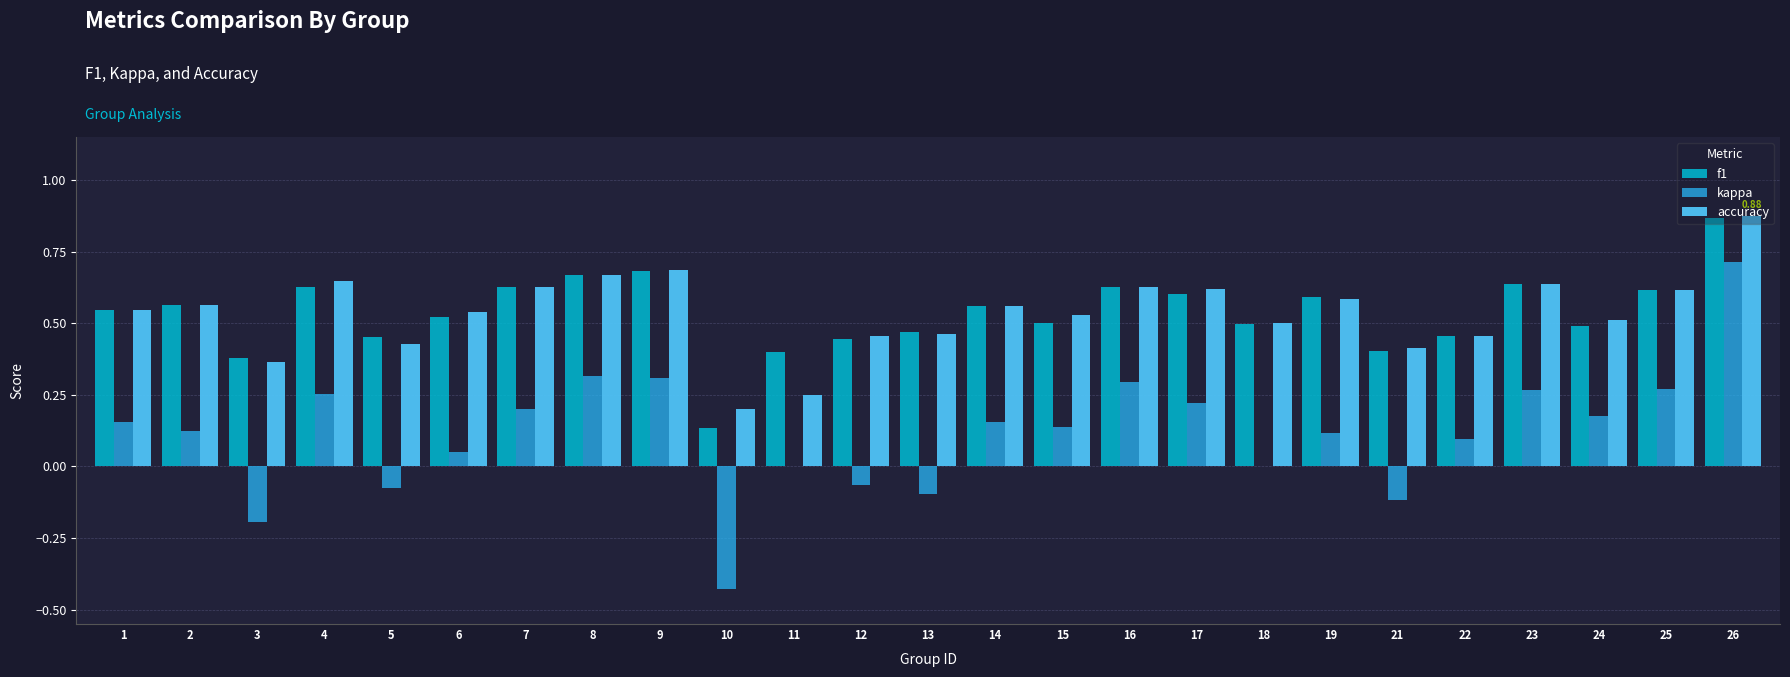

What are all the series names shown in the legend?

f1, kappa, accuracy